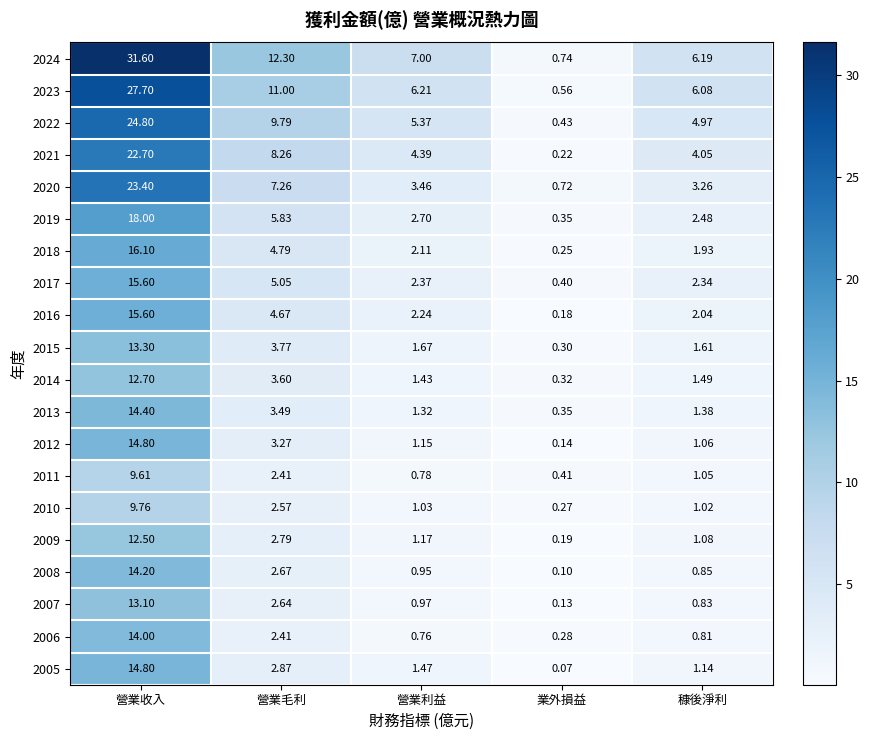

List the labels in order of 2008 value, smallest first.

業外損益, 穅後淨利, 營業利益, 營業毛利, 營業收入